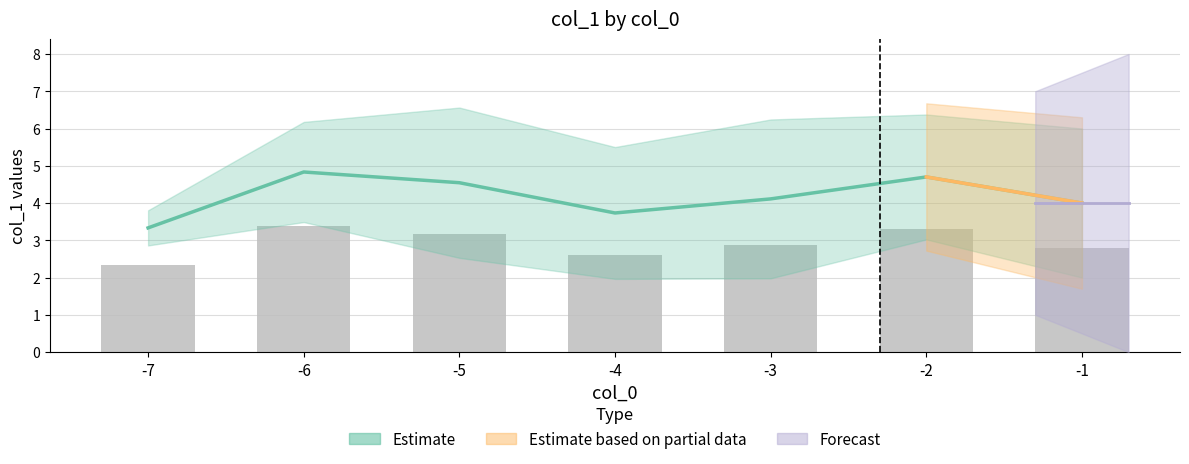

Between -1 and -3, which is larger?

-3